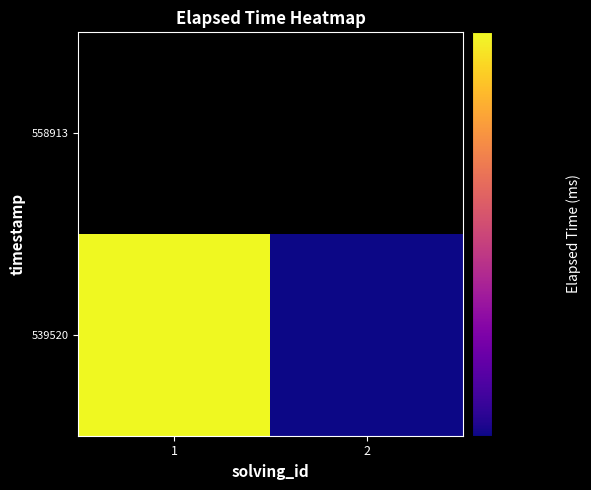

At how many categories does at least one series exceed 16184?

1